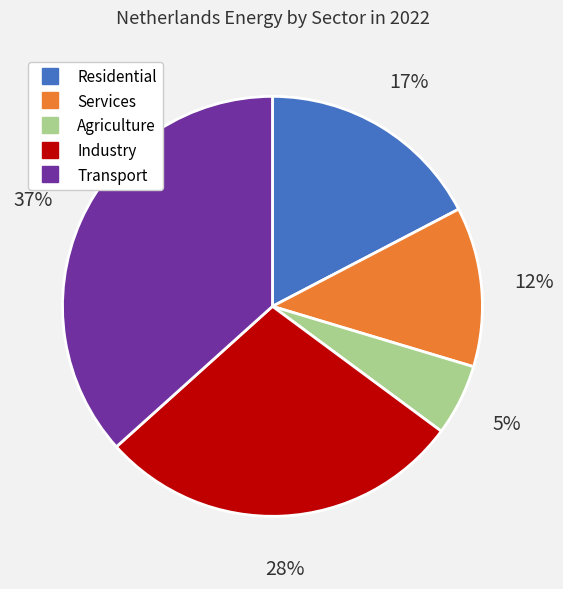

To the nearest percent, what portion does Services represent?

12%